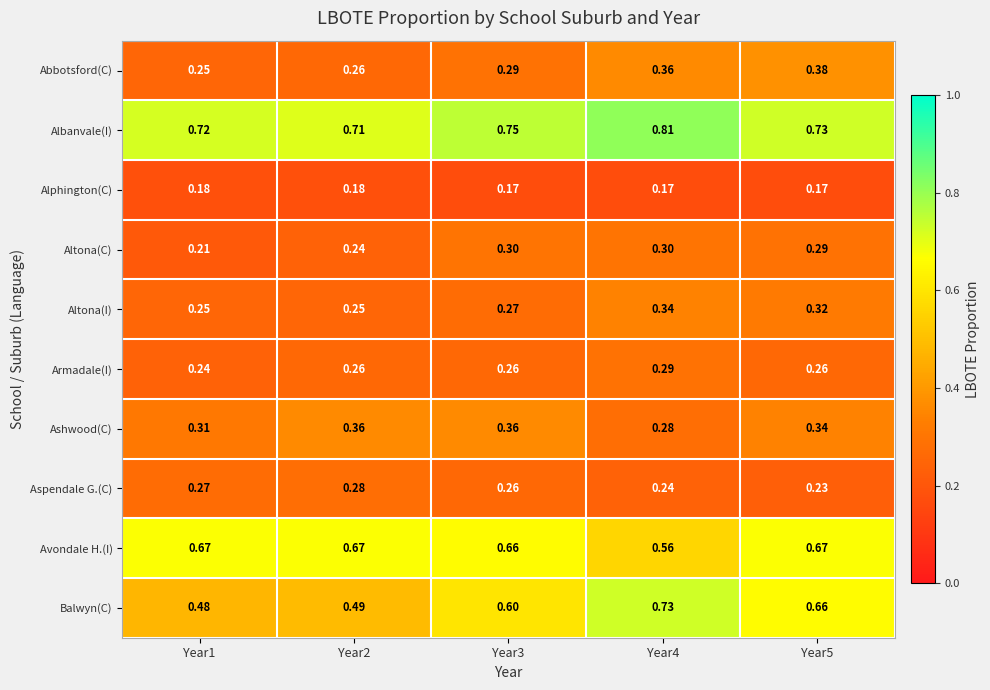

Which series has the largest range (max minus min)?

Balwyn(C)